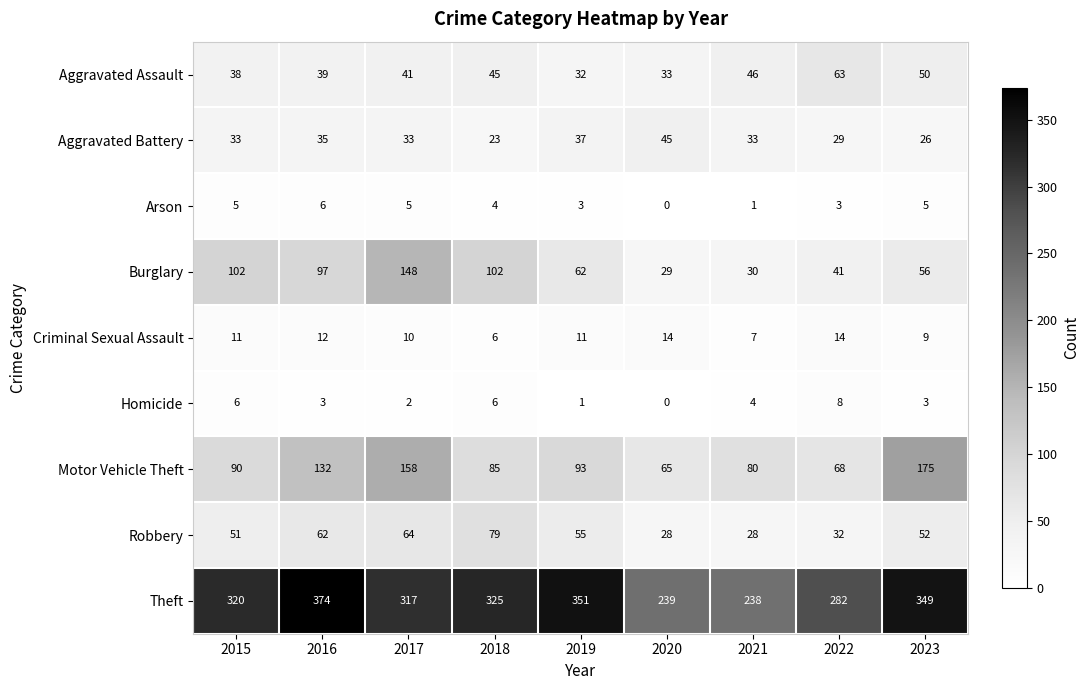

What is the average value of the Burglary series?

74